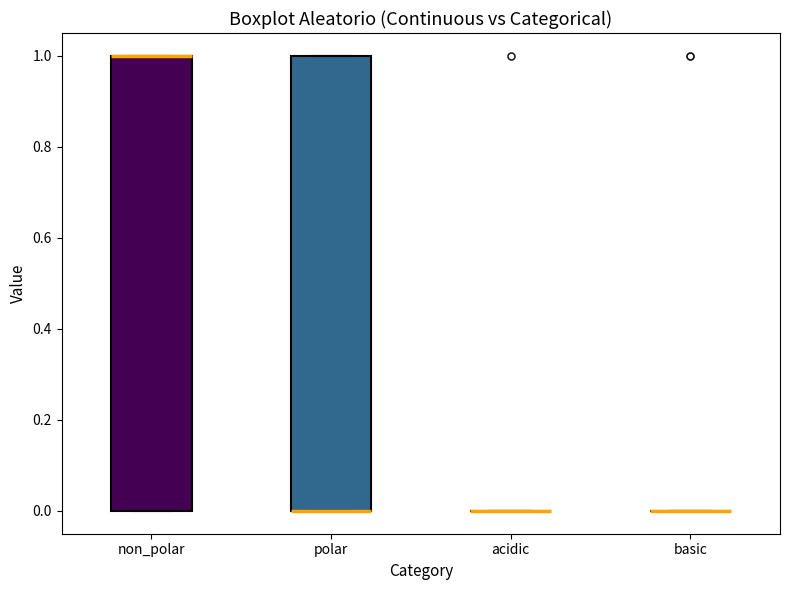

Reading left to right, read every box against the y-axis: the position of its median line, the range the box covers, and the ends of its whiskers. The values are not printed on the chart, so give them approximately, as read against the axis.

non_polar: median 1 (drawn on the box's upper edge), box 0 to 1, whiskers 0 to 1
polar: median 0 (drawn on the box's lower edge), box 0 to 1, whiskers 0 to 1
acidic: box collapsed to a line at 0, whiskers 0 to 0
basic: box collapsed to a line at 0, whiskers 0 to 0